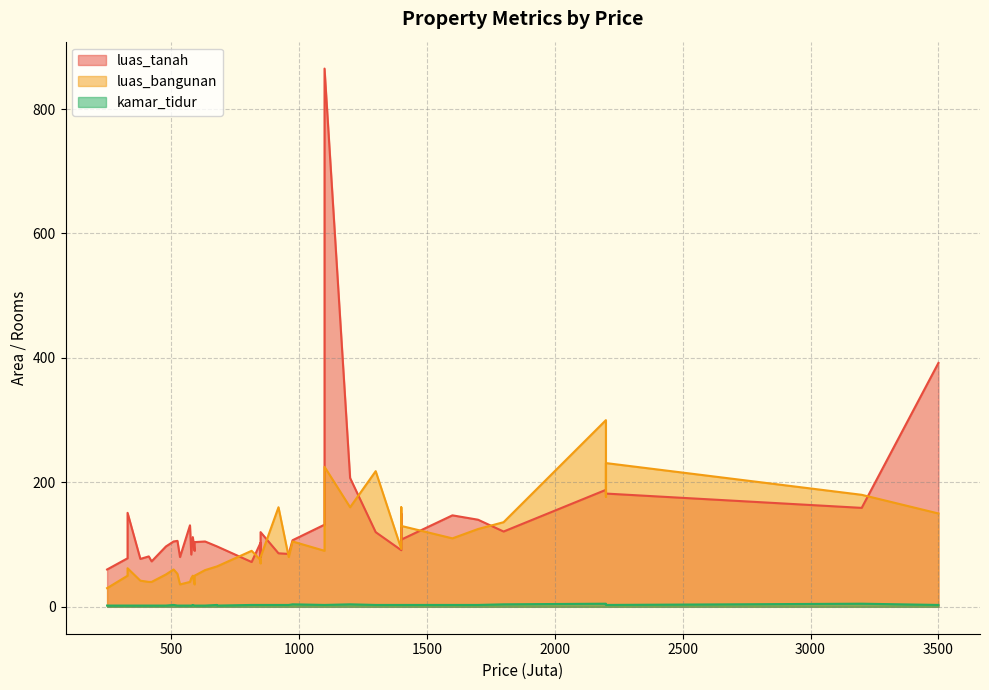

Rank the series by their maximum value, from lowest to highest.

kamar_tidur, luas_bangunan, luas_tanah